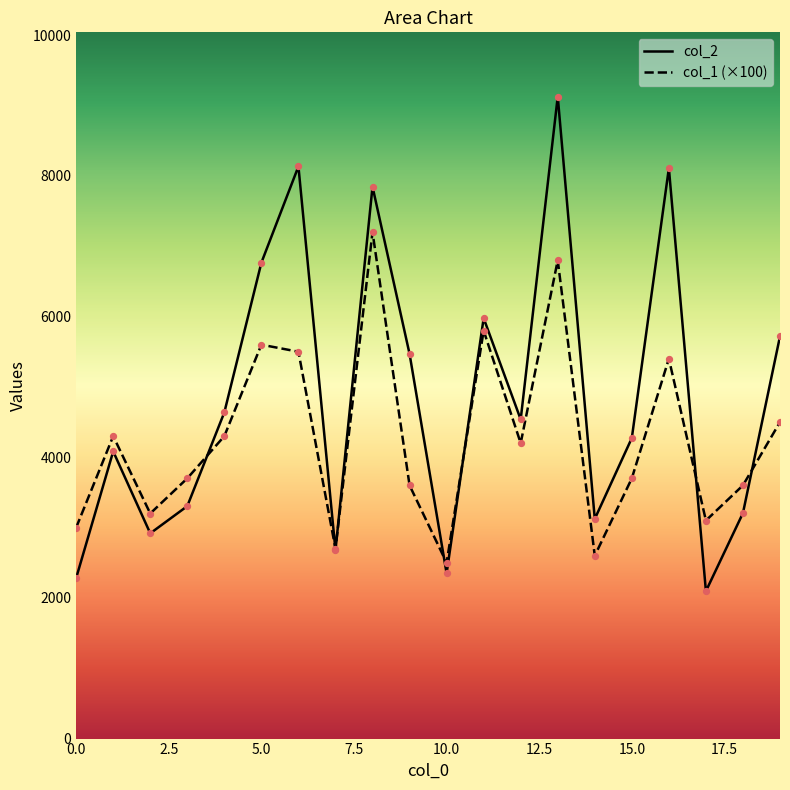

Which series contains the highest Y value?

col_2